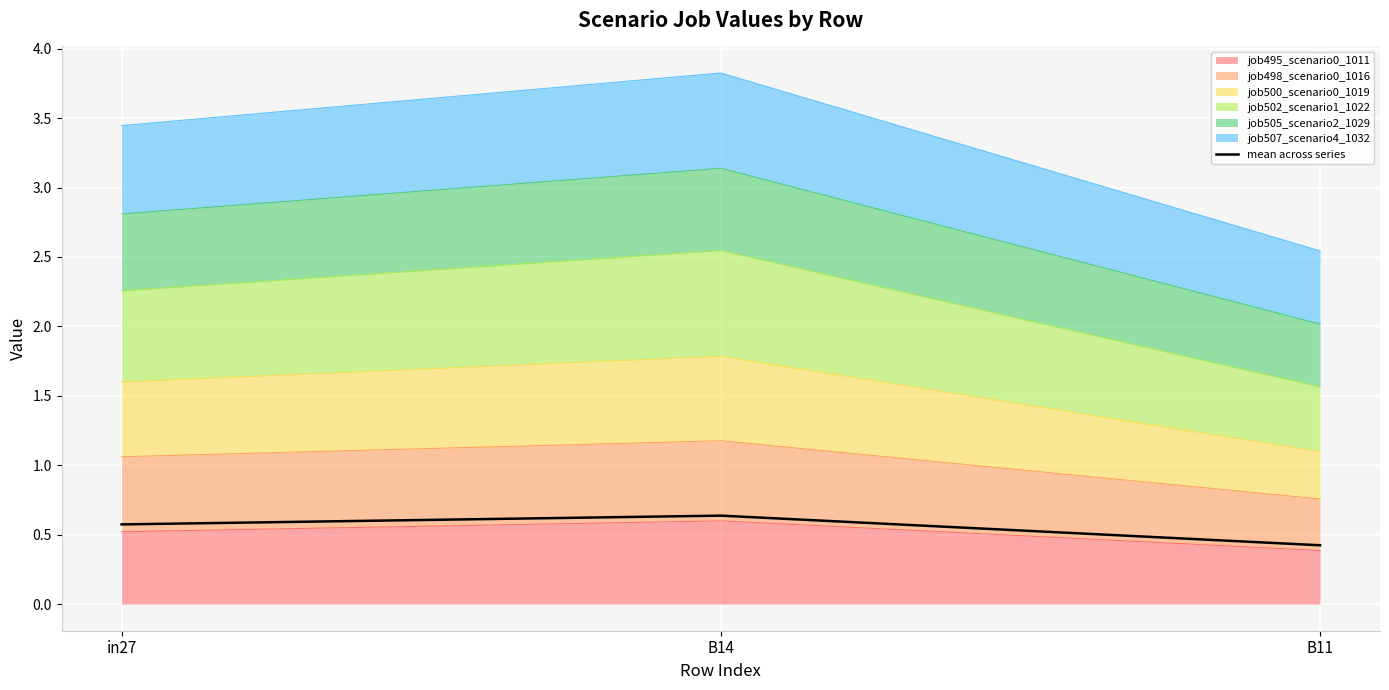

Rank the categories by value from highest to lowest.

B14, in27, B11